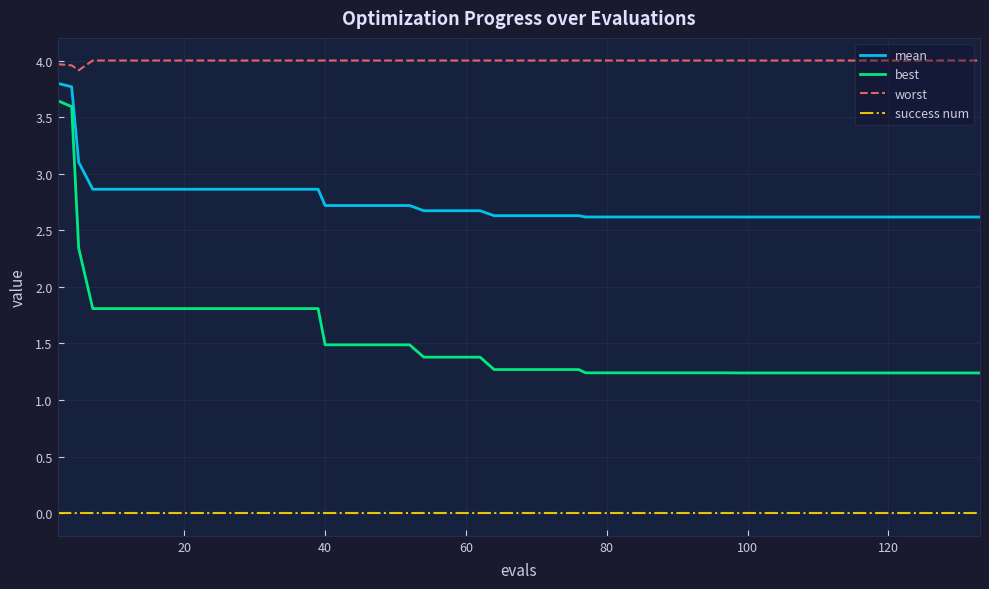

True or false: worst and success num intersect in this chart.

False